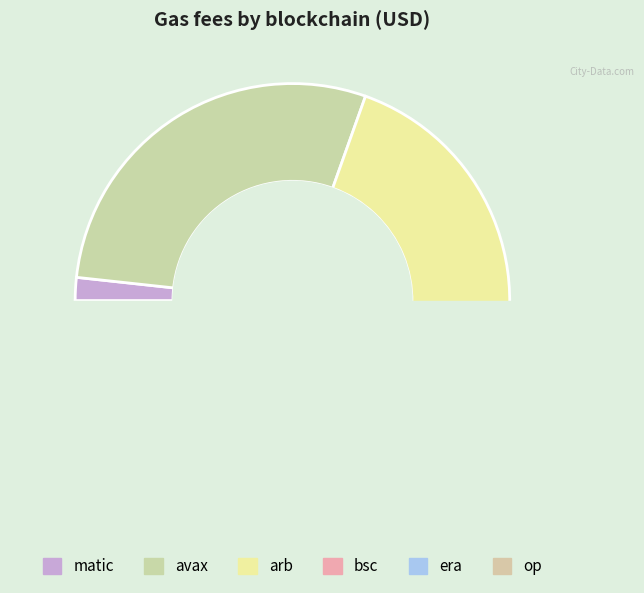

Is it true that avax is 29% of the pie?

False